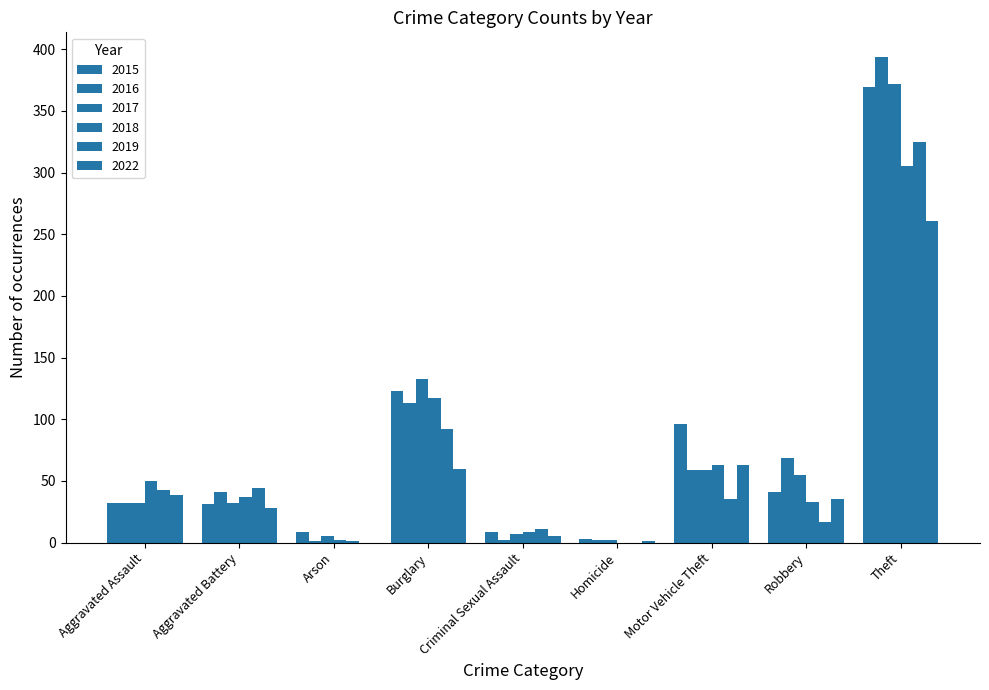

How many data points does each series have?

9